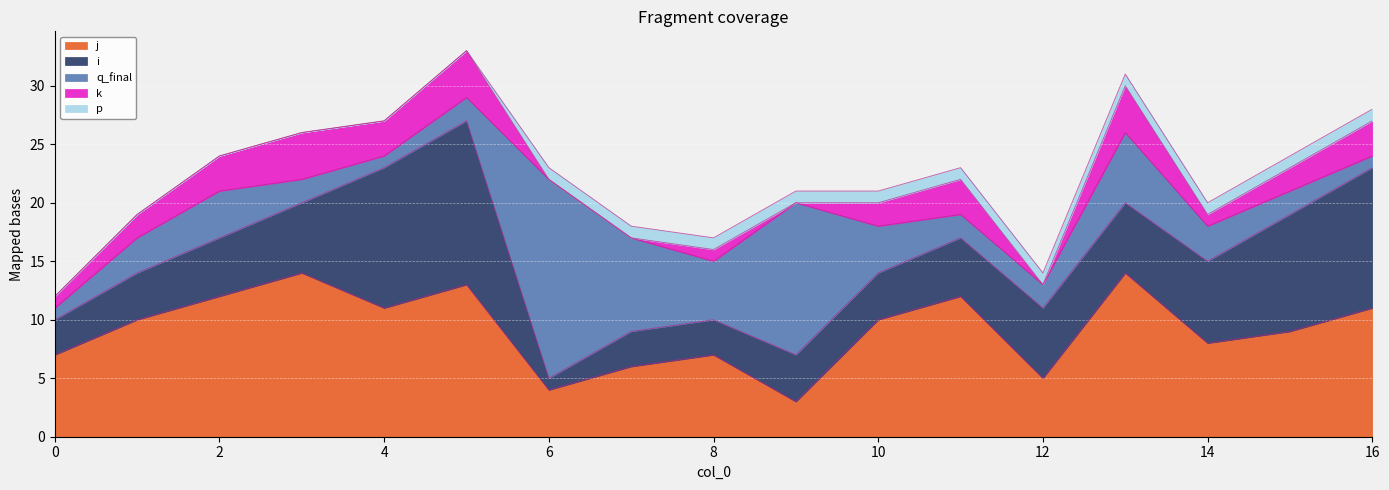

True or false: q_final and p intersect in this chart.

False